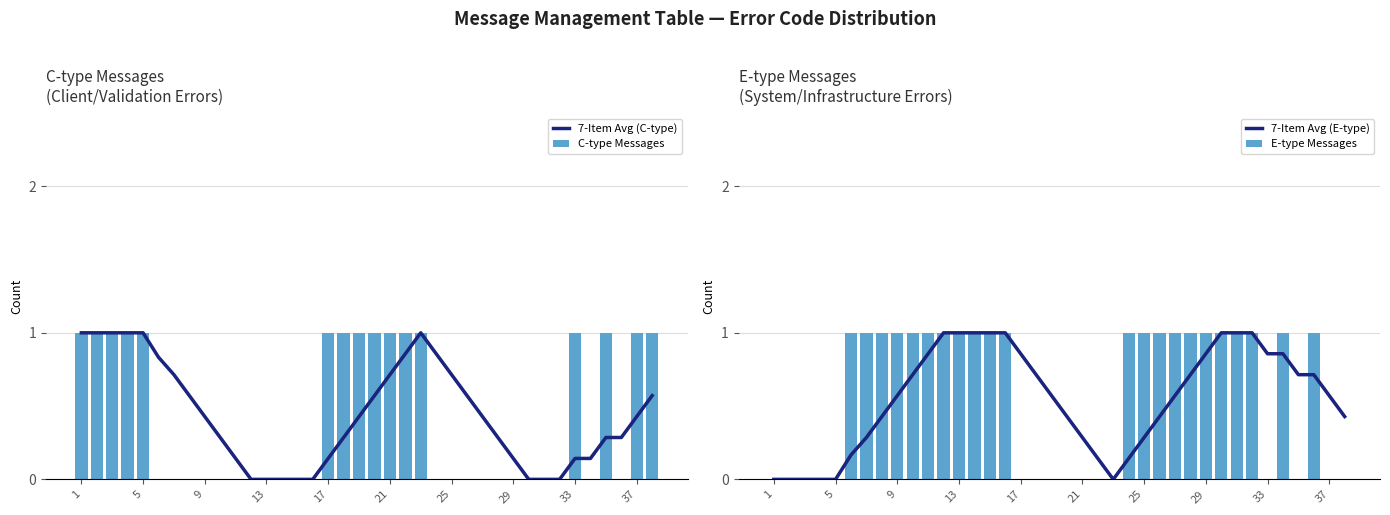

What are all the series names shown in the legend?

7-Item Avg (C-type), C-type Messages, 7-Item Avg (E-type), E-type Messages